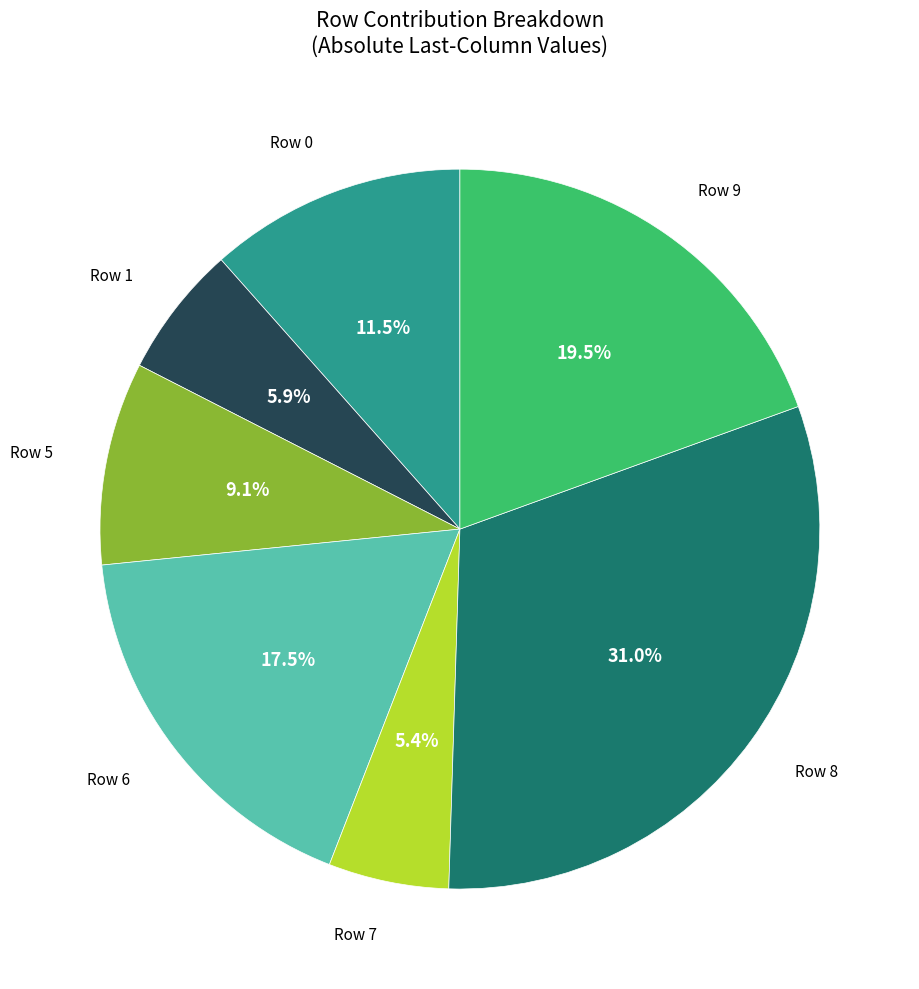

Is there a majority slice in this chart?

No